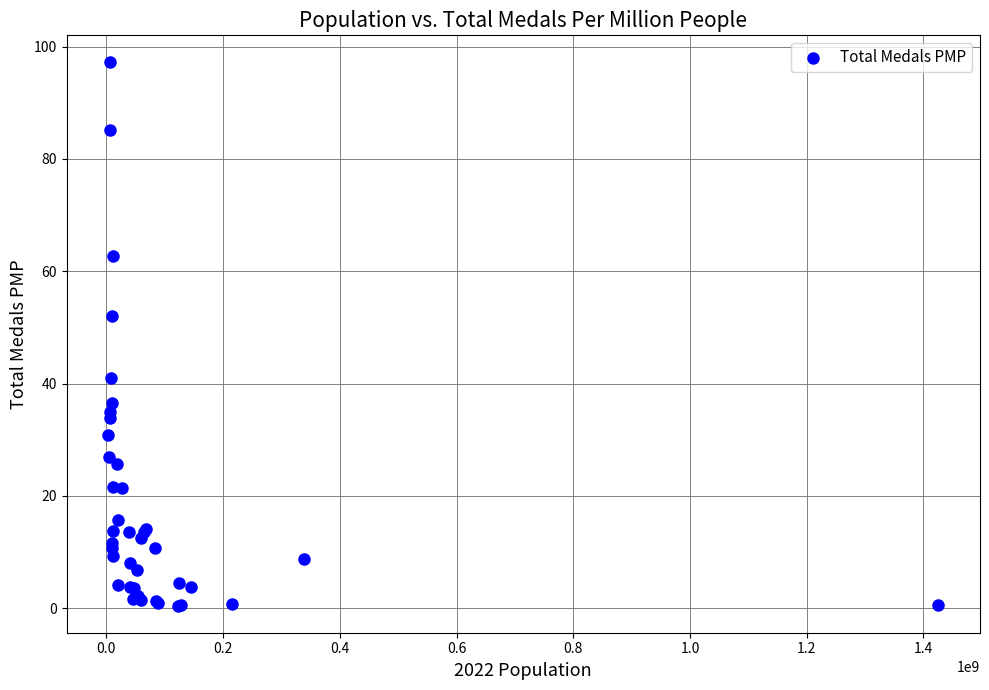

What Y value in the scatter plot is closest to 48?

52.0